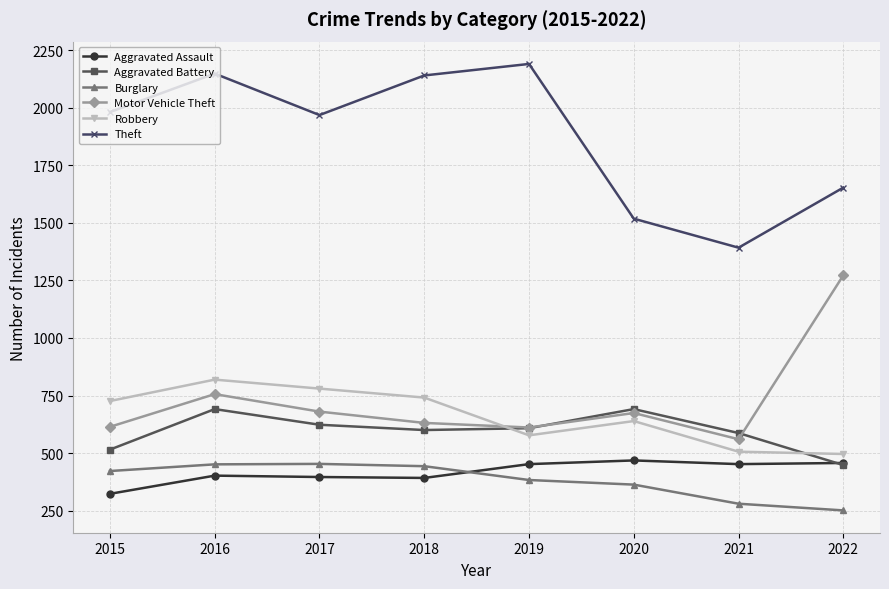

At which label is Aggravated Battery closest to 569?

2021